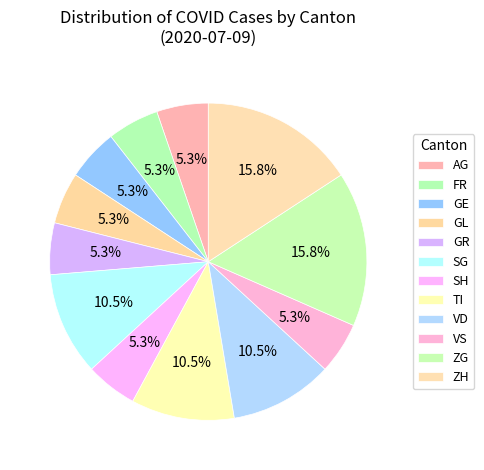

How many segments does this pie chart have?

12